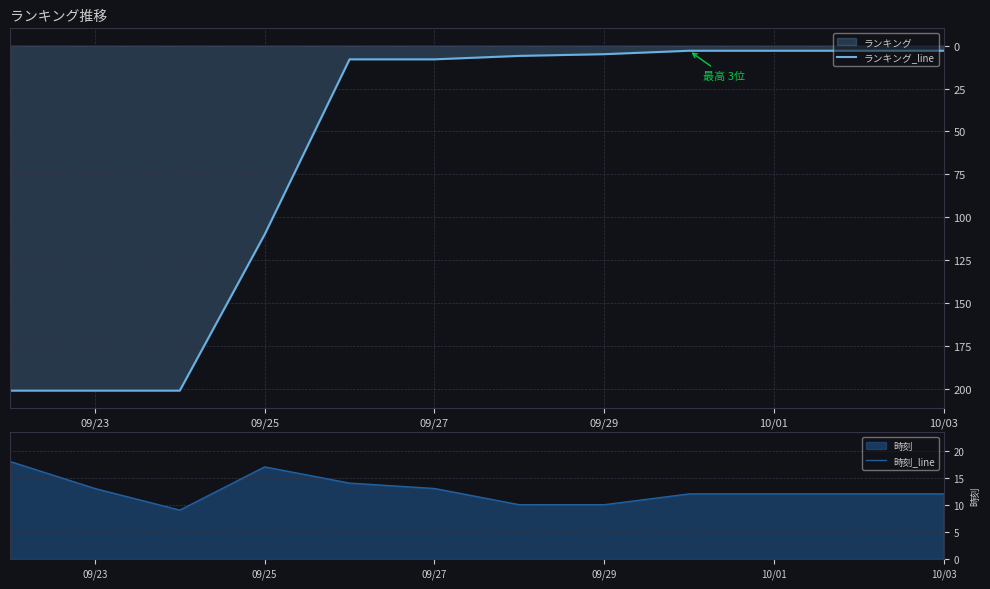

True or false: ランキング_line has a value of 8 at 09/27.

True